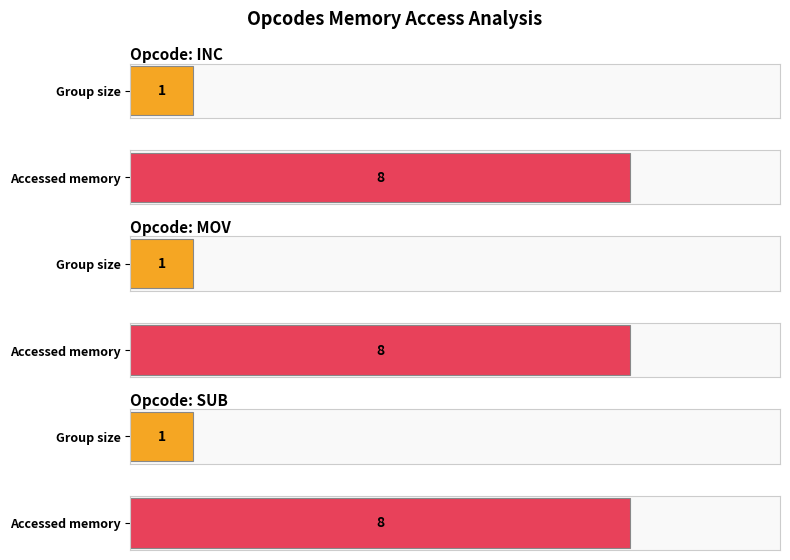

At which category is the sum across all series the highest?

INC